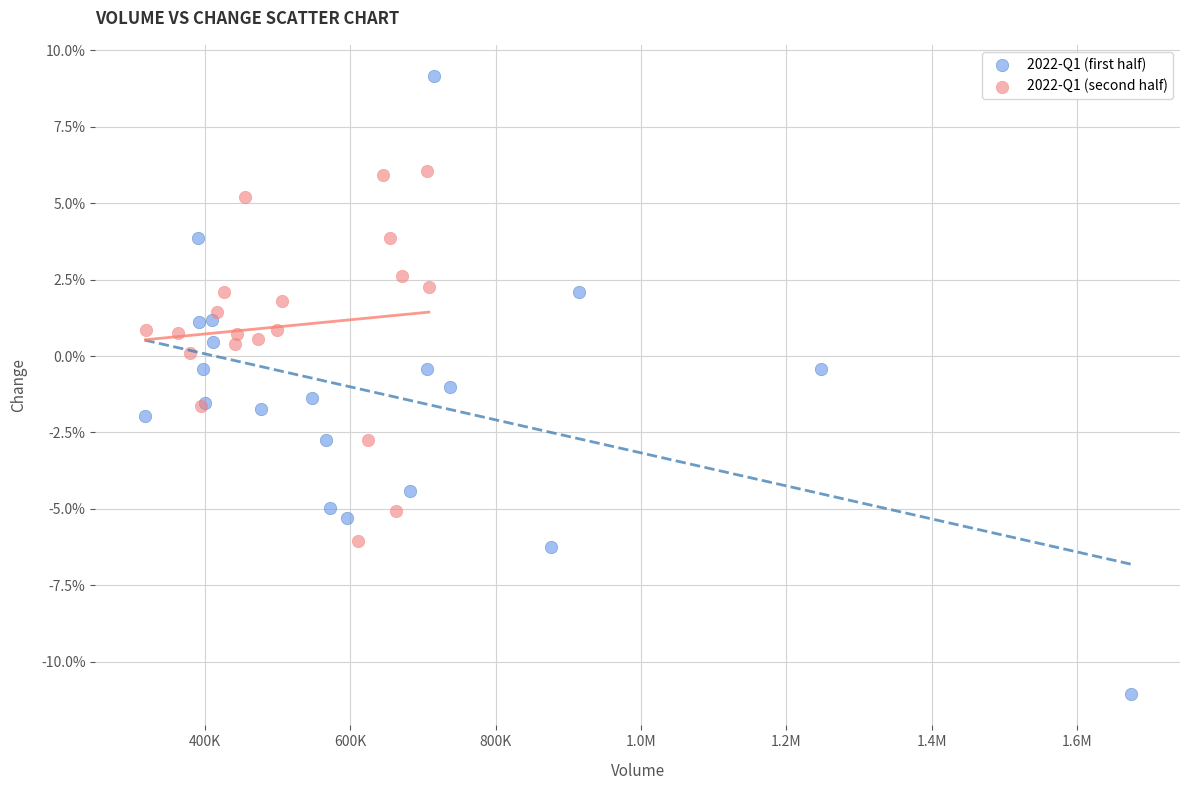

Which series has the largest Y range (max minus min)?

2022-Q1 (first half)